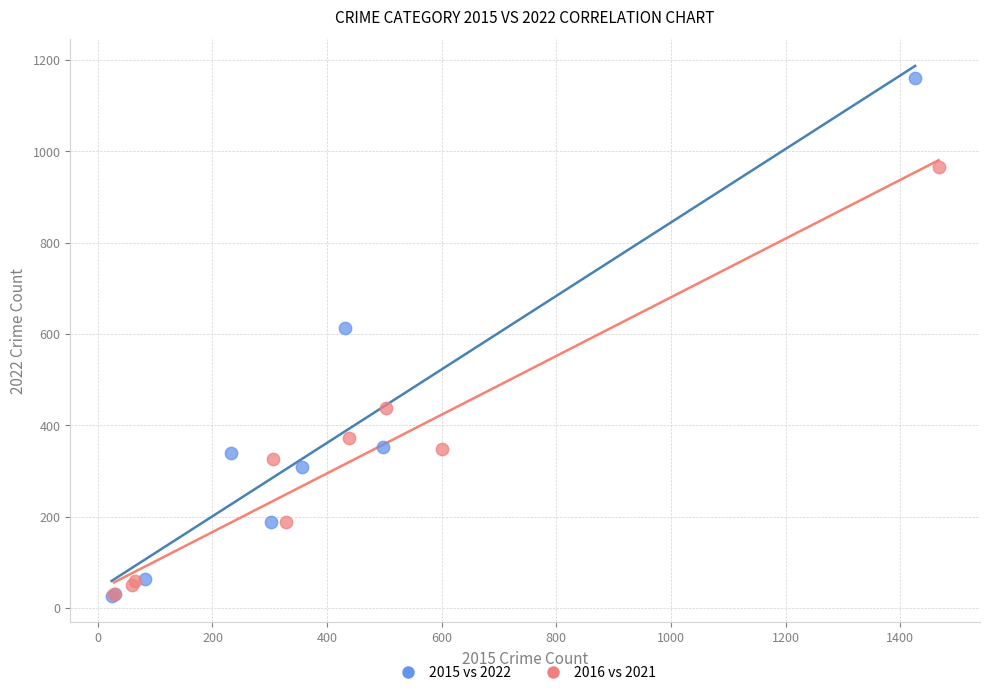

What are all the series names shown in the legend?

2015 vs 2022, 2016 vs 2021